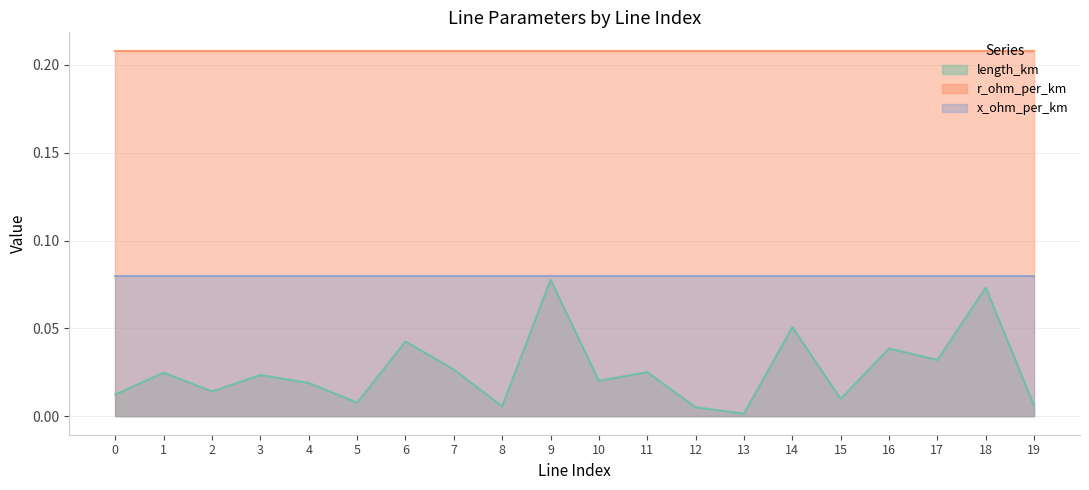

How many data points does each series have?

20